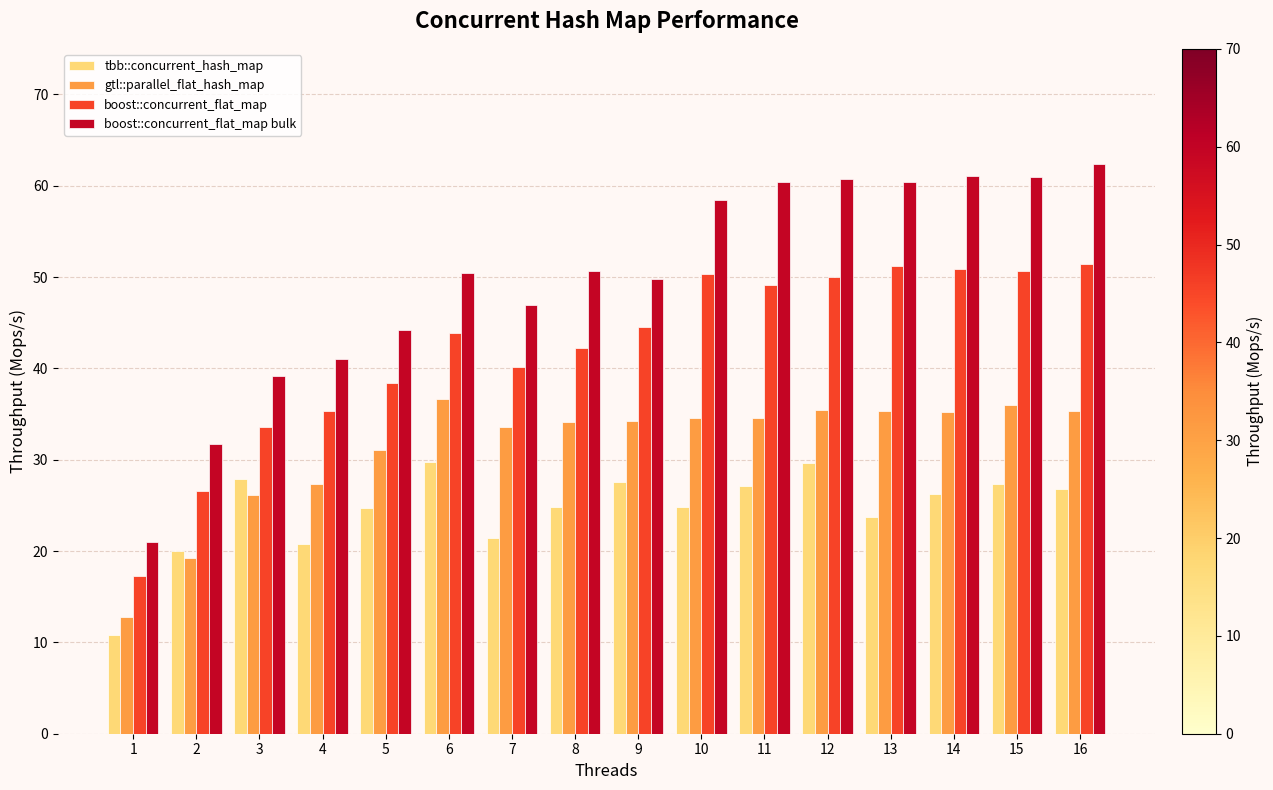

What is the sum of all gtl::parallel_flat_hash_map values?

501.6